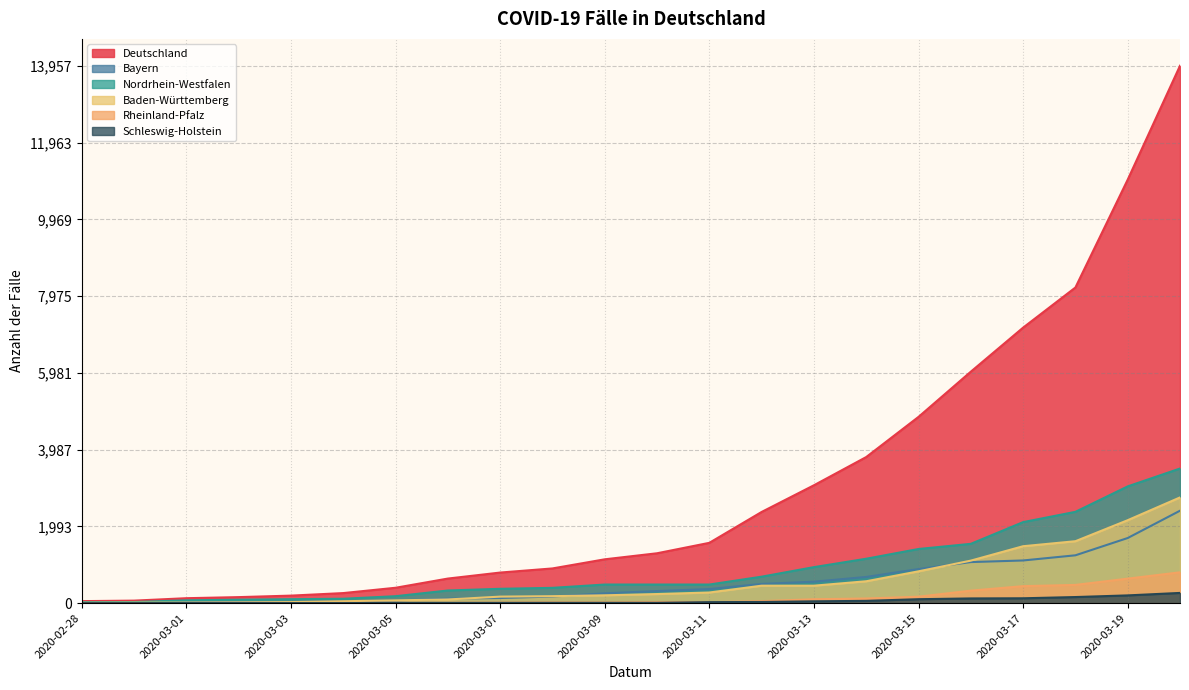

True or false: Baden-Württemberg has a value of 87 at 2020-03-07.

False